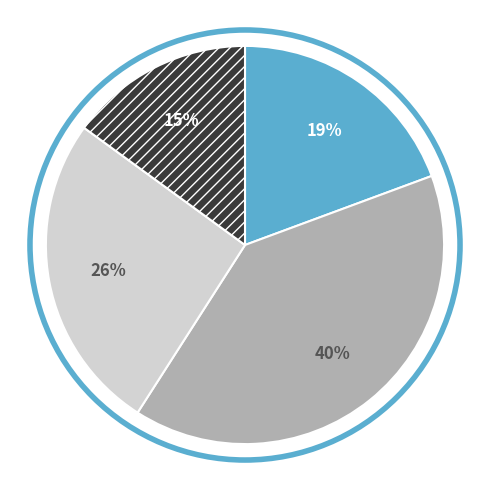

To the nearest percent, what is the difference between the largest and smallest slice percentages?

25%